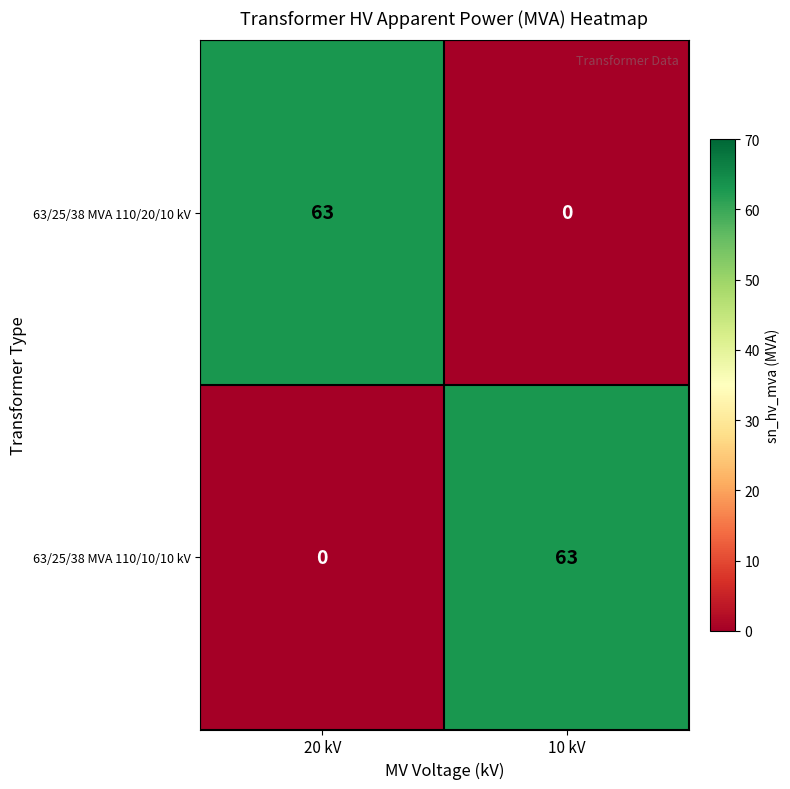

True or false: 63/25/38 MVA 110/20/10 kV has a value of 63 at 20 kV.

True